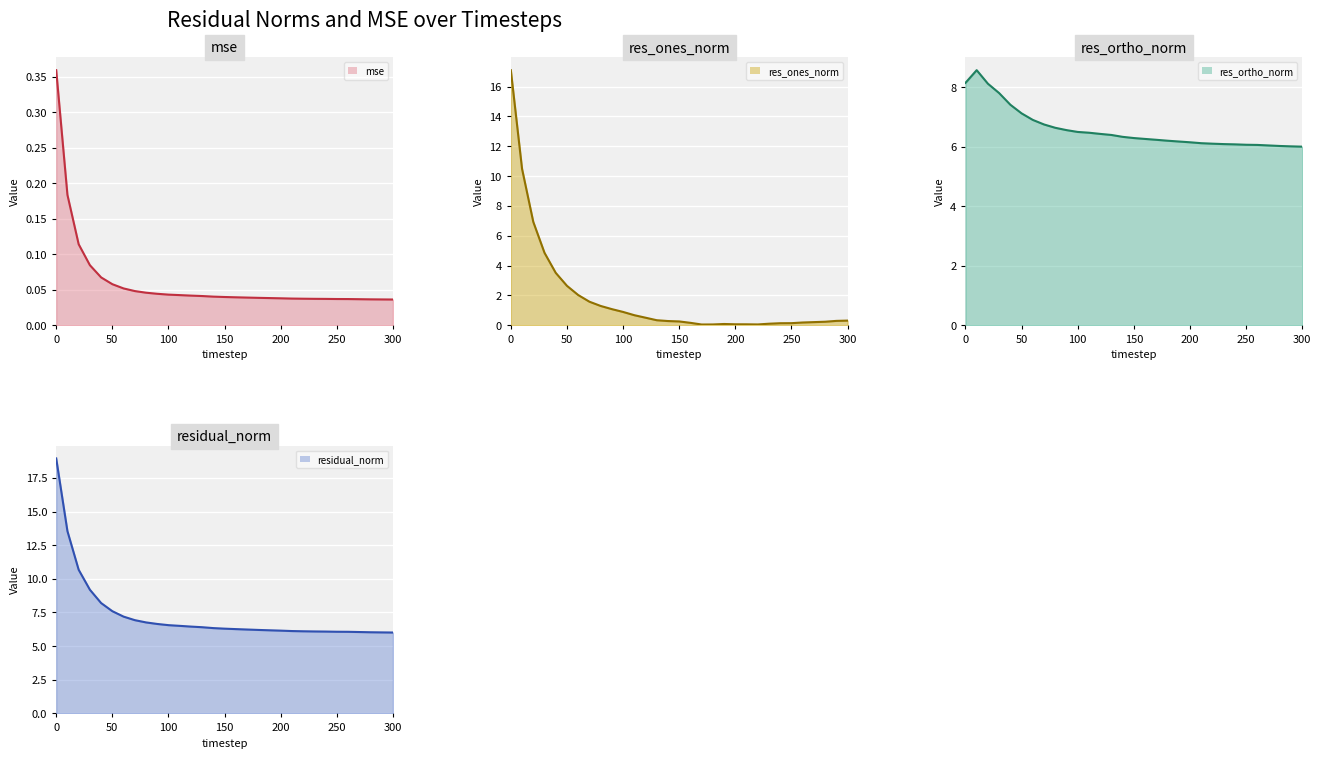

Is it true that res_ones_norm equals 0.1 at 200?

True